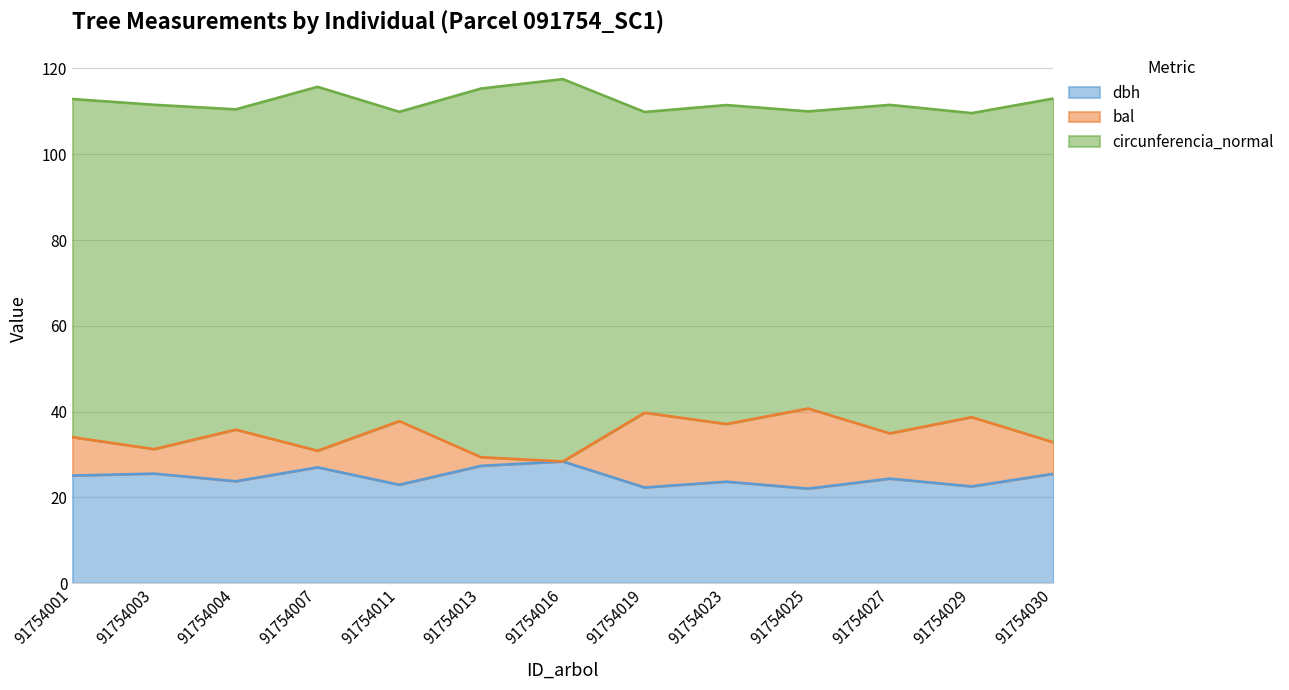

Does the chart have visible grid lines?

Yes